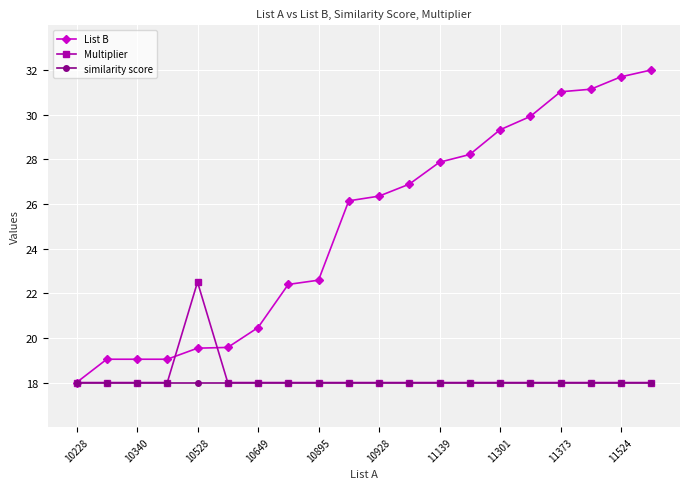

Which series has the widest spread of values?

List B